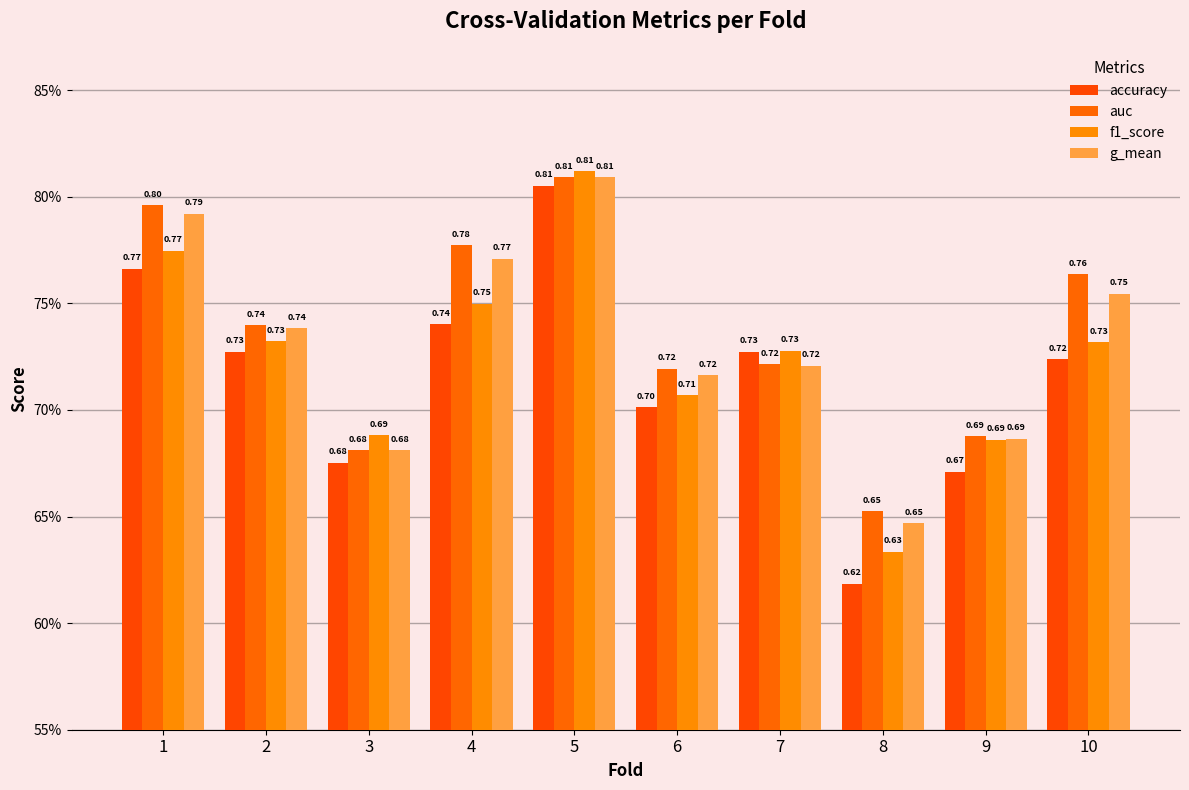

Does the chart contain stacked bars?

No